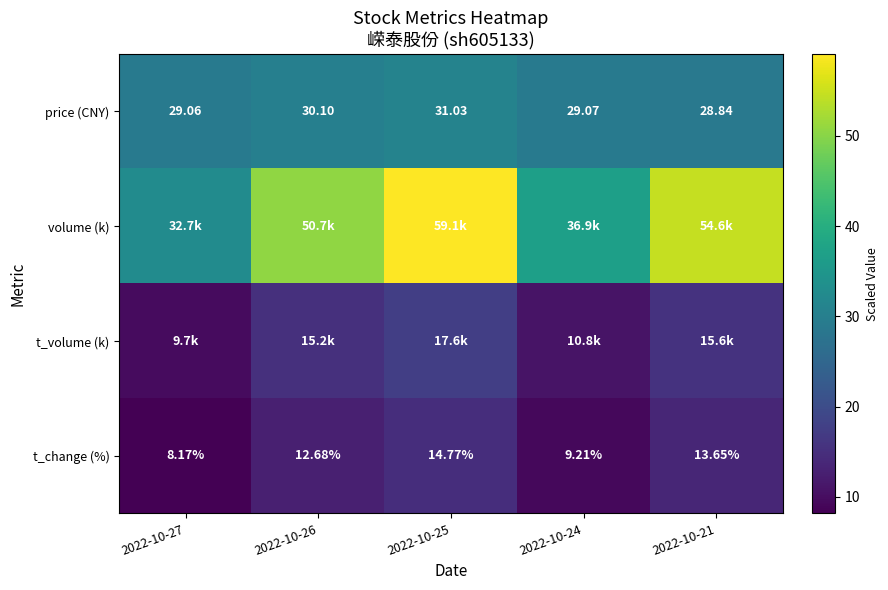

What is the spread (max minus min) of values at 2022-10-25?

44.3